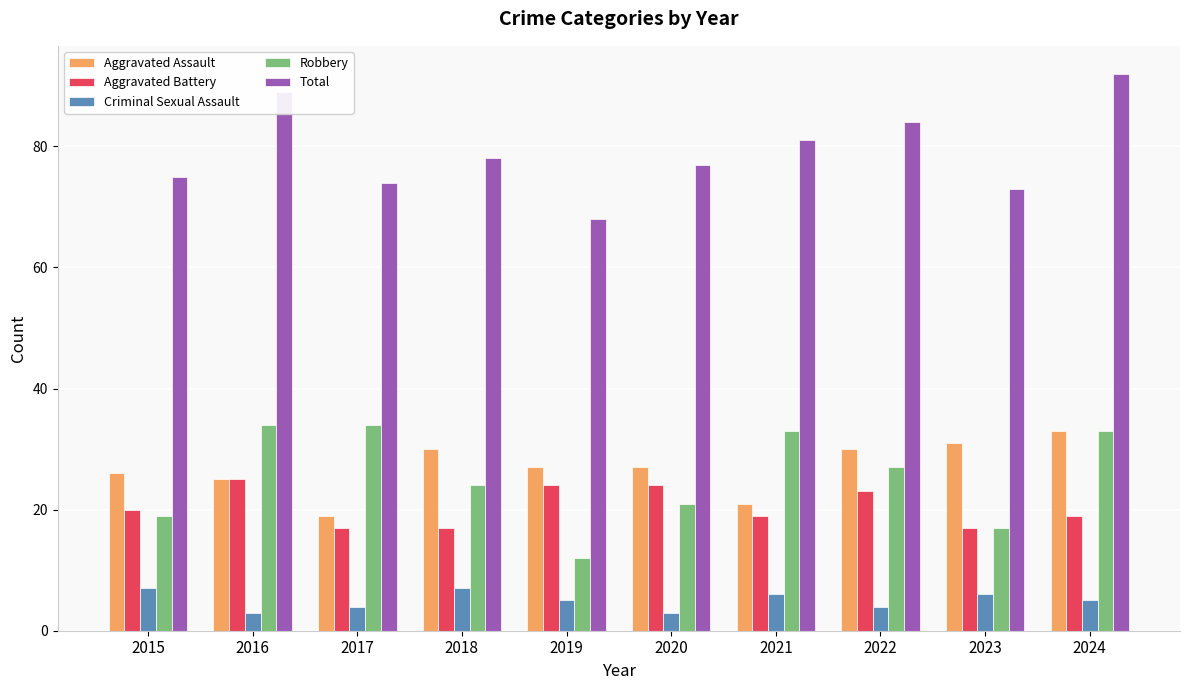

Reading left to right, list all the values displayed in this chart.

Aggravated Assault: 26	25	19	30	27	27	21	30	31	33
Aggravated Battery: 20	25	17	17	24	24	19	23	17	19
Criminal Sexual Assault: 7	3	4	7	5	3	6	4	6	5
Robbery: 19	34	34	24	12	21	33	27	17	33
Total: 75	89	74	78	68	77	81	84	73	92